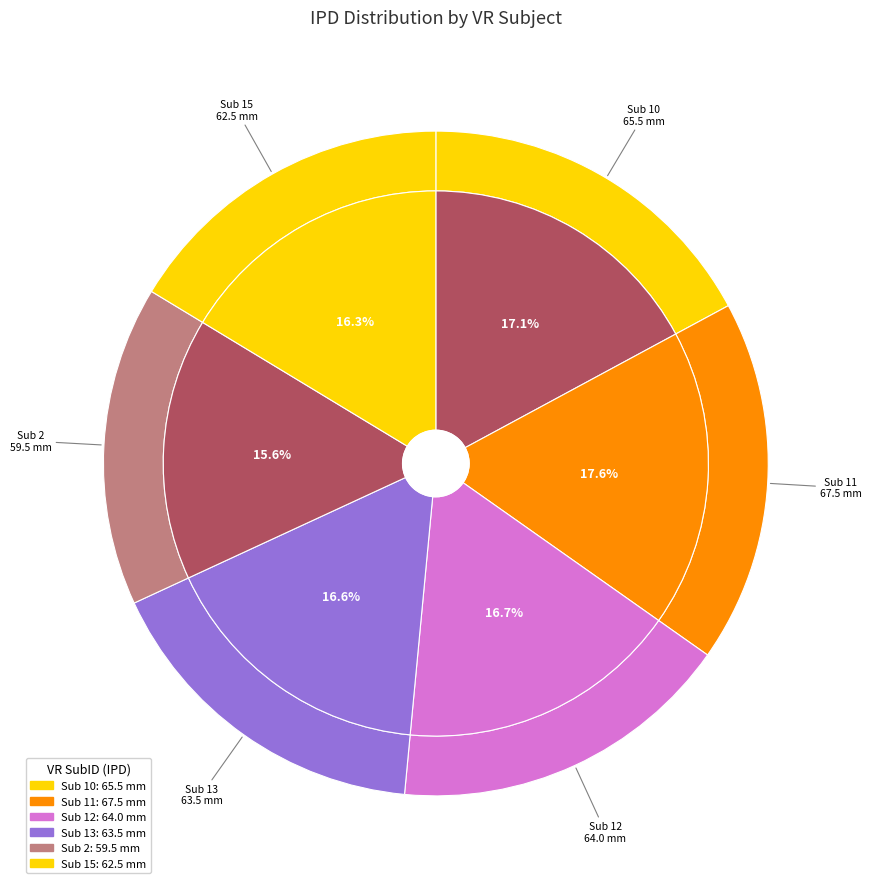

How many segments does this pie chart have?

6